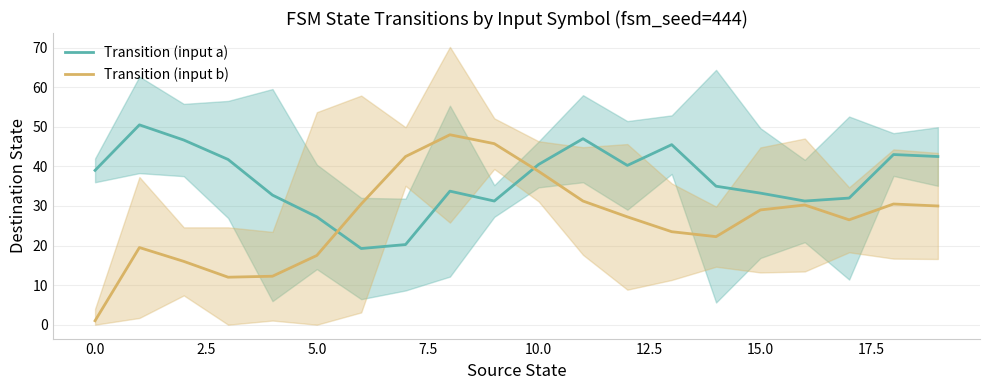

What is the average value of the Transition (input b) series?

26.7